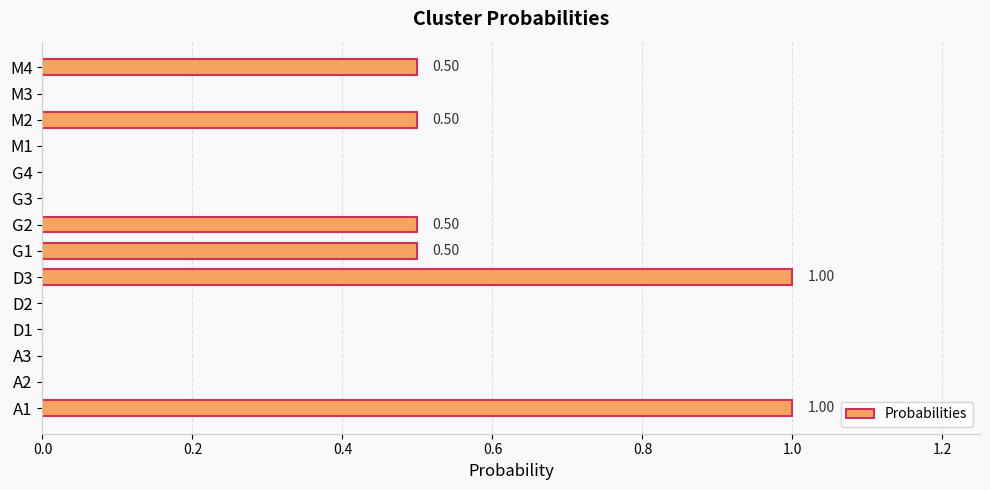

What is the sum of the values at A1 and M2?

1.5